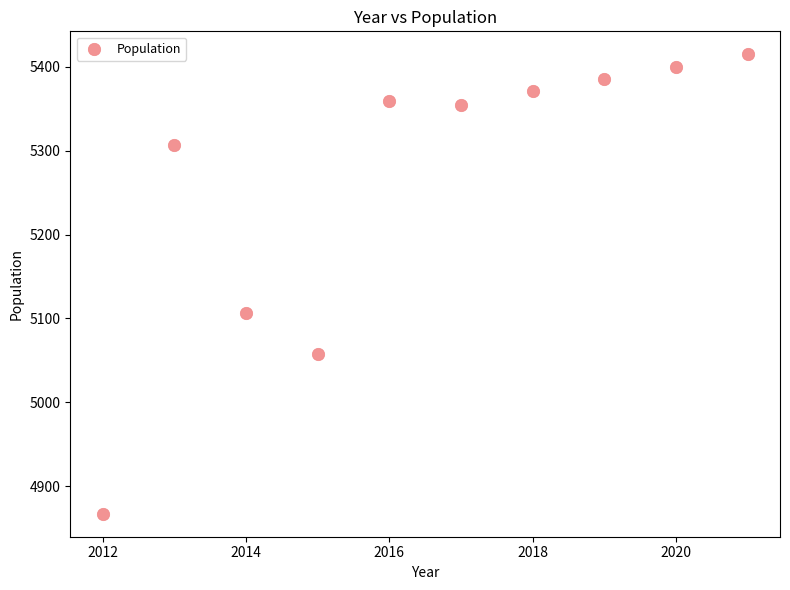

What is the range of Y values (max minus min)?

548